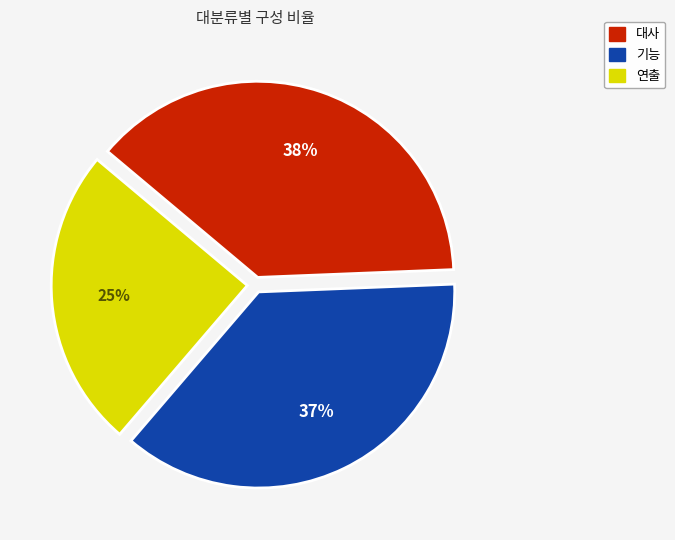

The 대사 slice represents 26% of the pie. True or false?

False